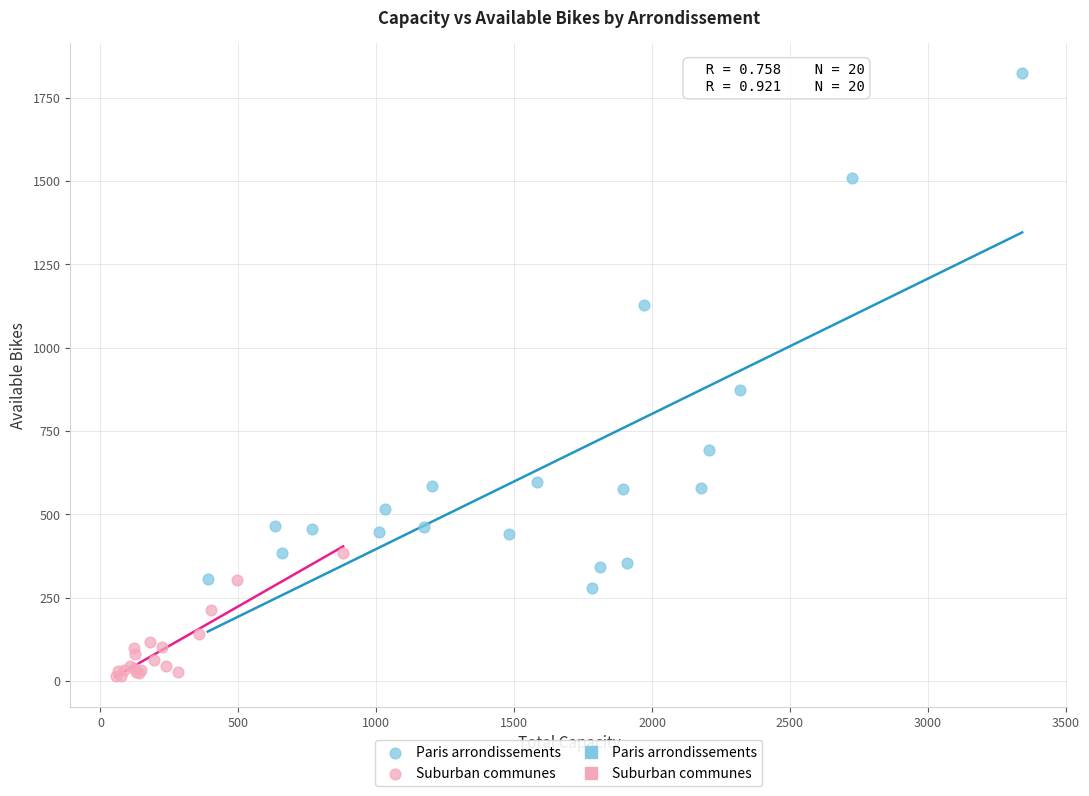

Which series reaches the maximum Y coordinate?

Paris arrondissements